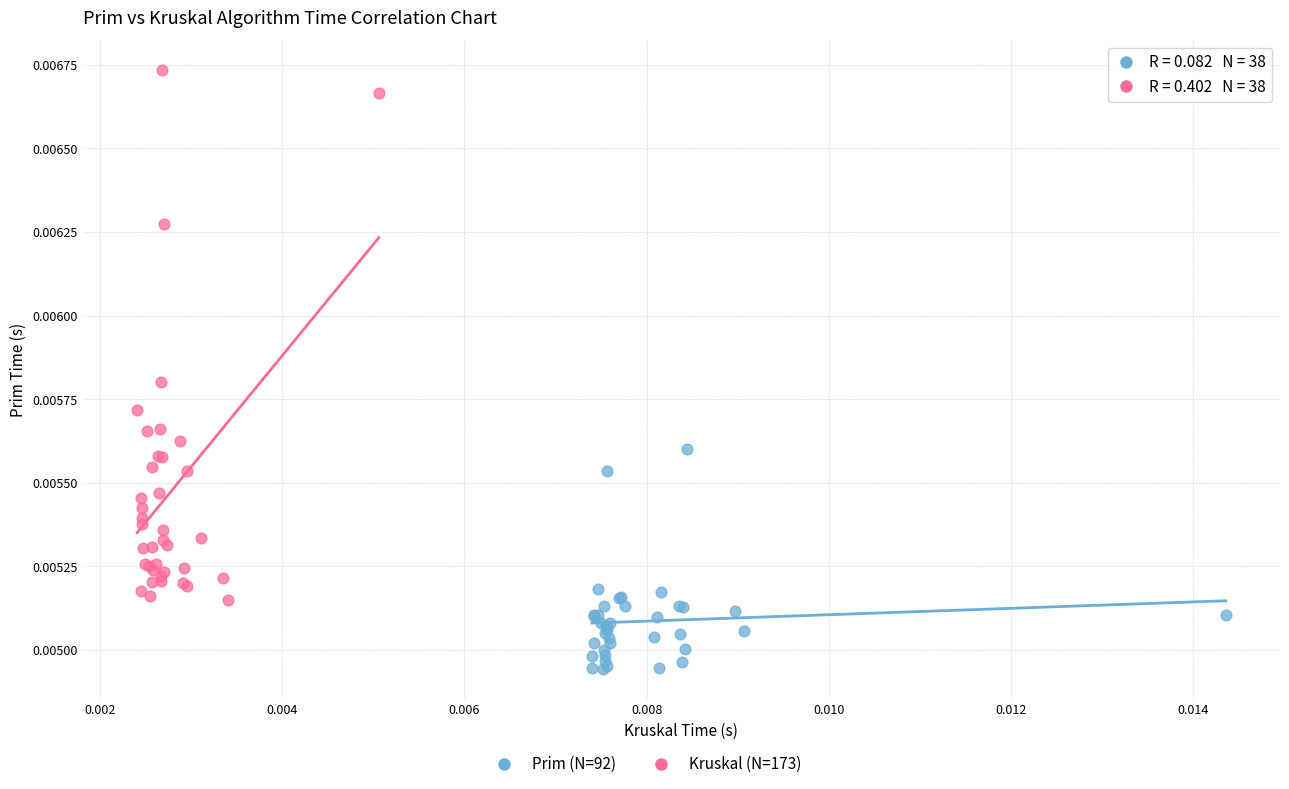

Which series contains the lowest Y value?

Prim (N=92)